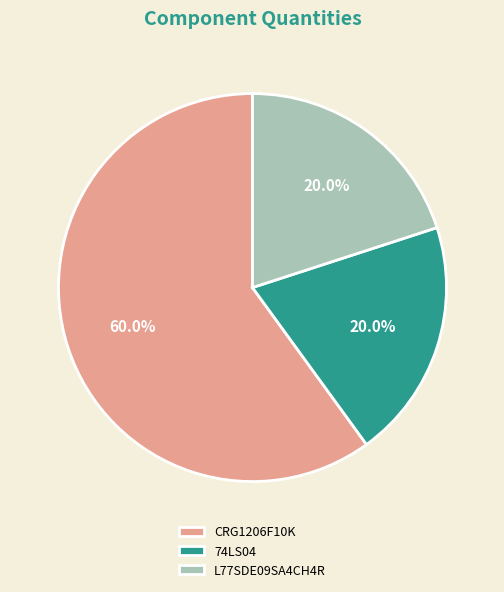

What is the ratio of the value at CRG1206F10K to the value at L77SDE09SA4CH4R?

3.0